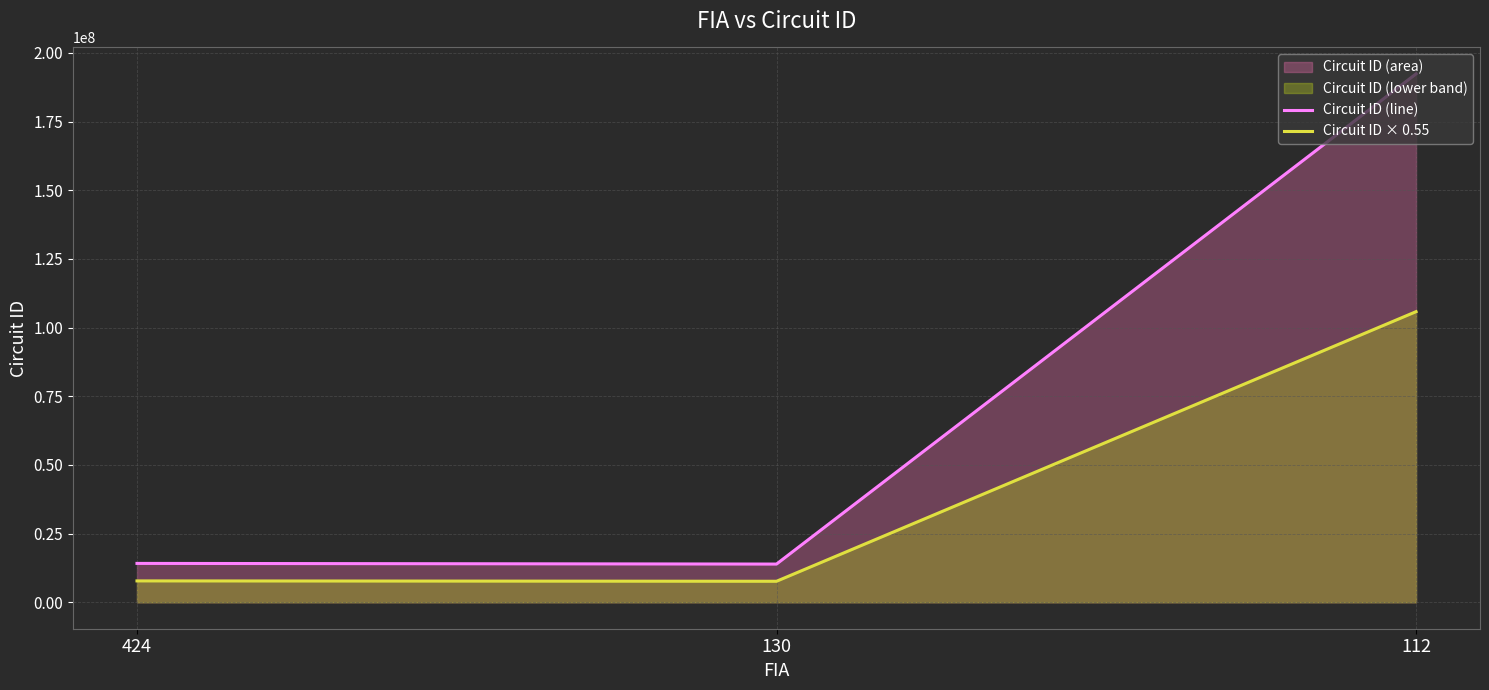

Which series has the widest spread of values?

Circuit ID (line)